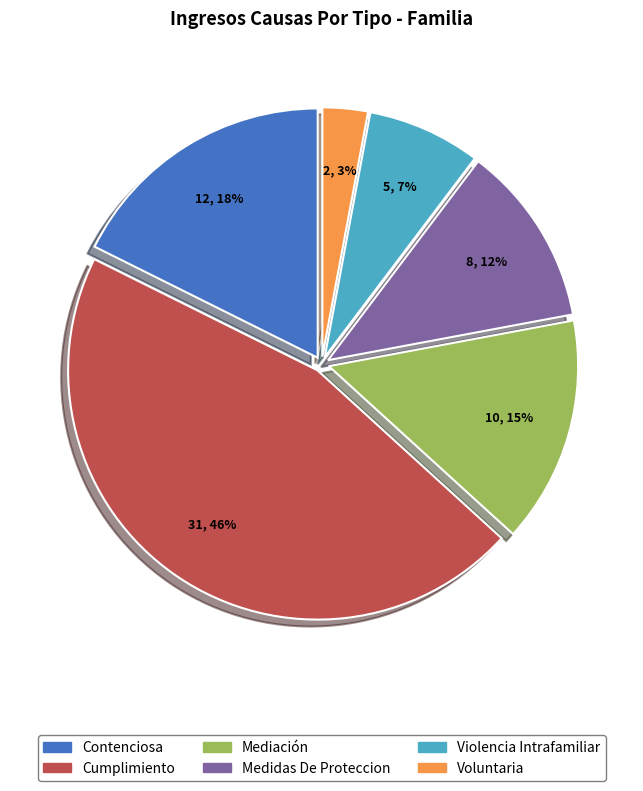

Rank the categories by value from highest to lowest.

Cumplimiento, Contenciosa, Mediación, Medidas De Proteccion, Violencia Intrafamiliar, Voluntaria